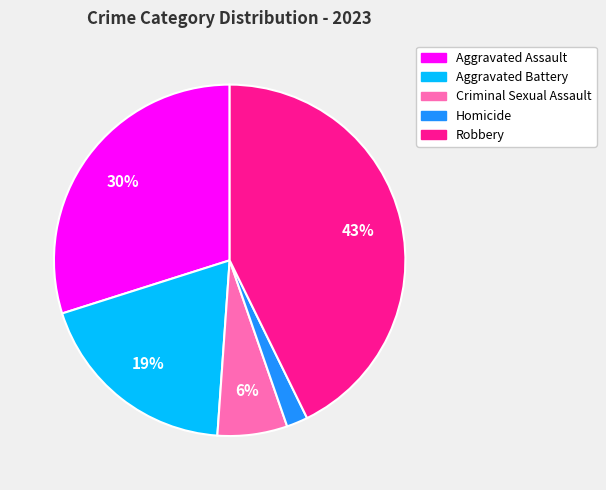

Which has a higher value, Criminal Sexual Assault or Aggravated Assault?

Aggravated Assault